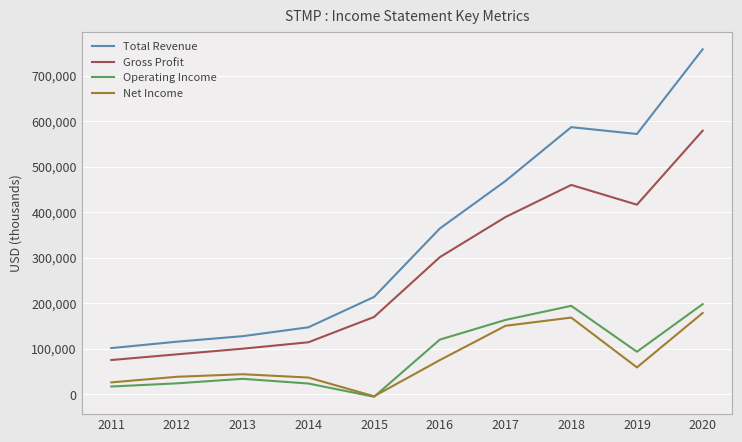

True or false: Total Revenue and Gross Profit cross at least once.

False